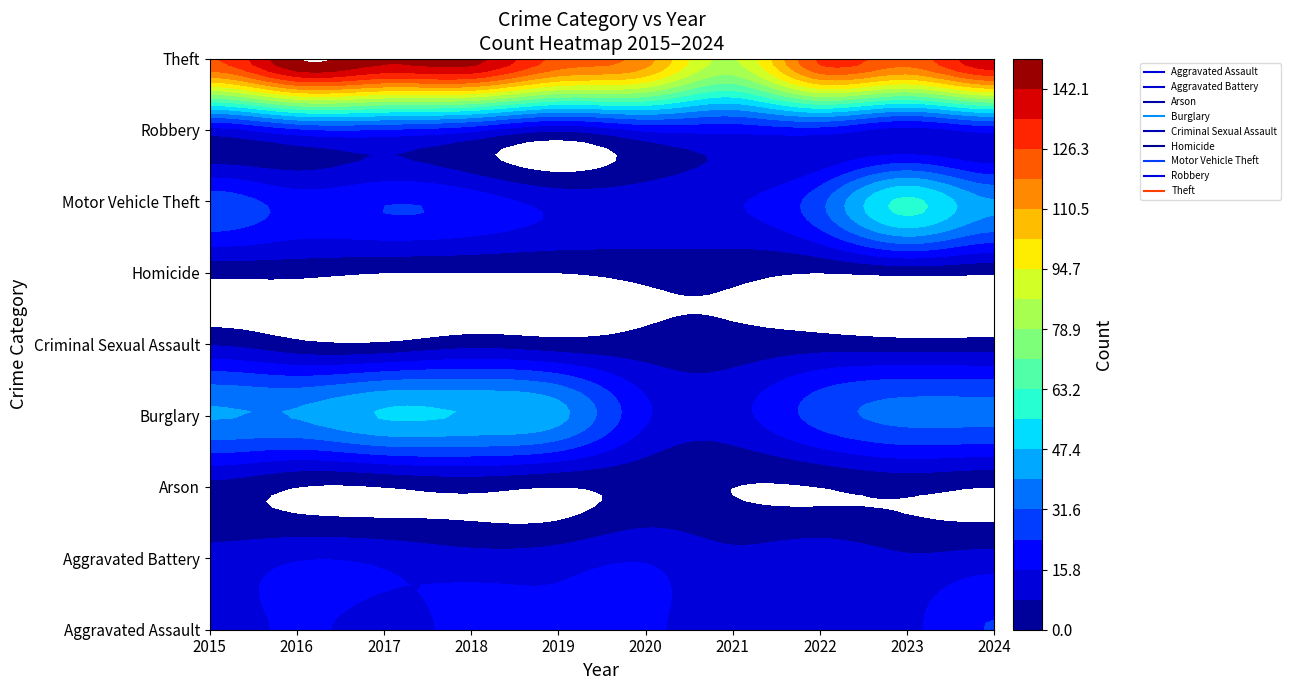

Is it true that Aggravated Battery equals 11 at 9?

True